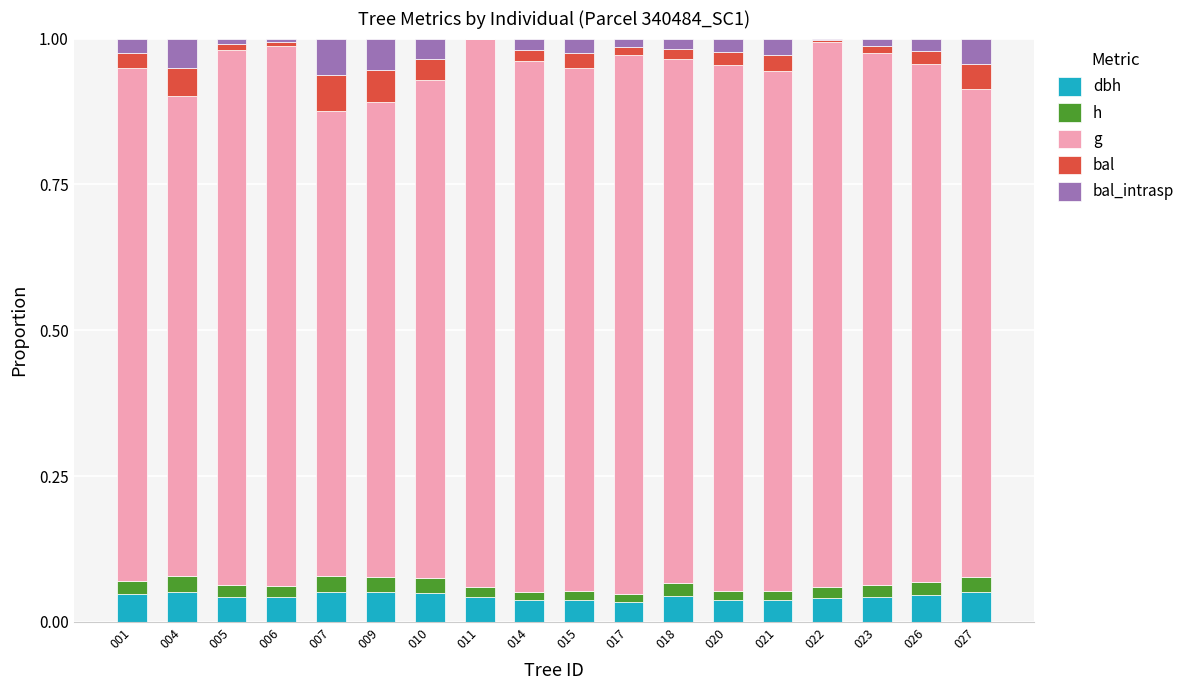

Rank the categories by g value from highest to lowest.

011, 022, 006, 017, 005, 023, 014, 020, 018, 015, 021, 026, 001, 010, 027, 004, 009, 007